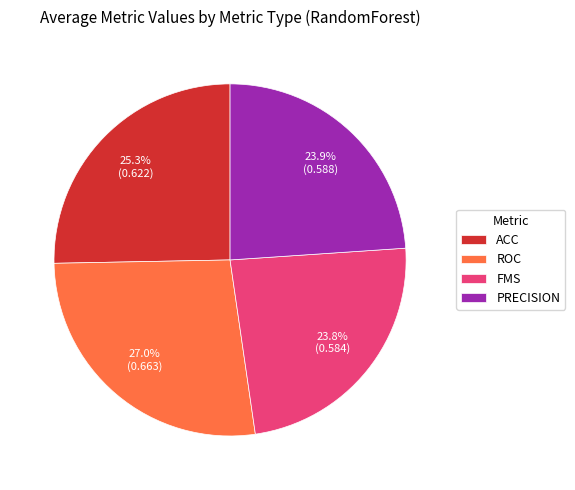

What is the largest slice in the pie chart?

ROC